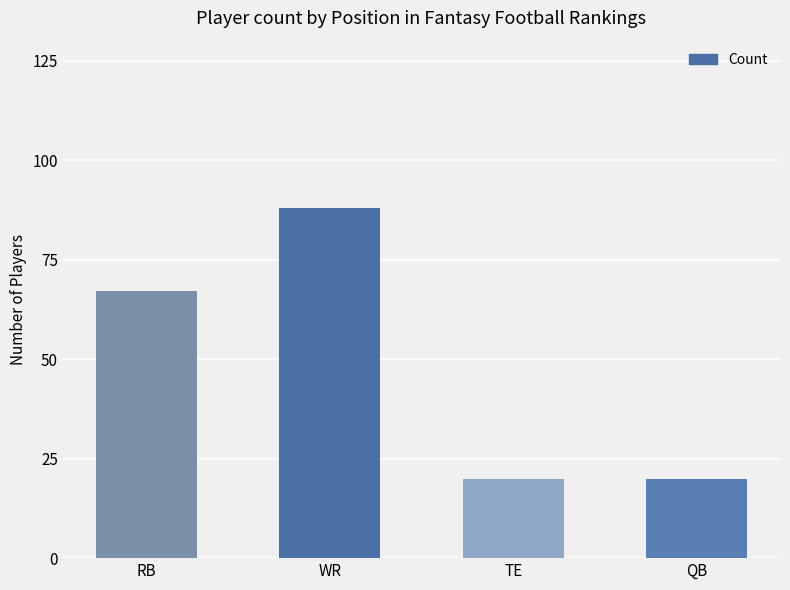

What is the sum of all values?

195